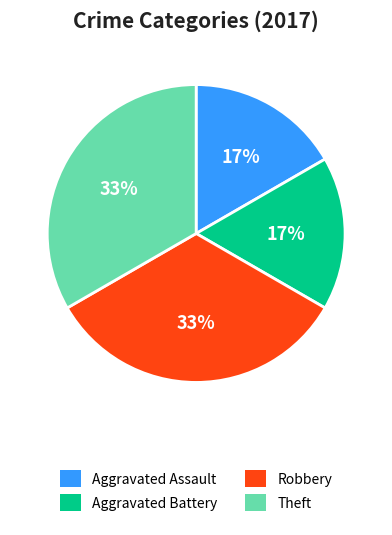

To the nearest percent, what is the combined percentage of Robbery and Aggravated Assault?

50%